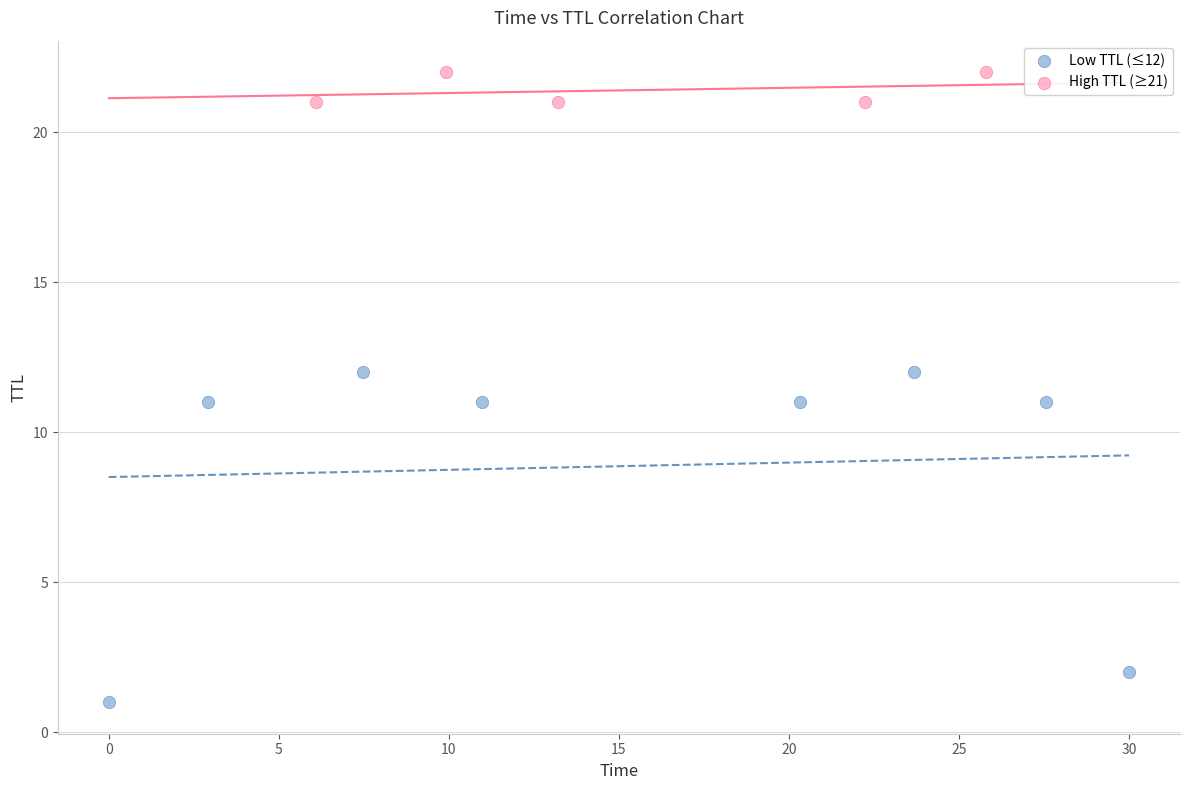

Which series has the largest Y range (max minus min)?

Low TTL (≤12)